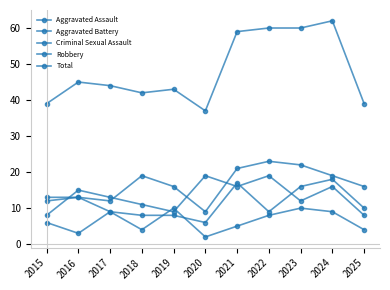

Where does the Robbery series first go above 13?

2016